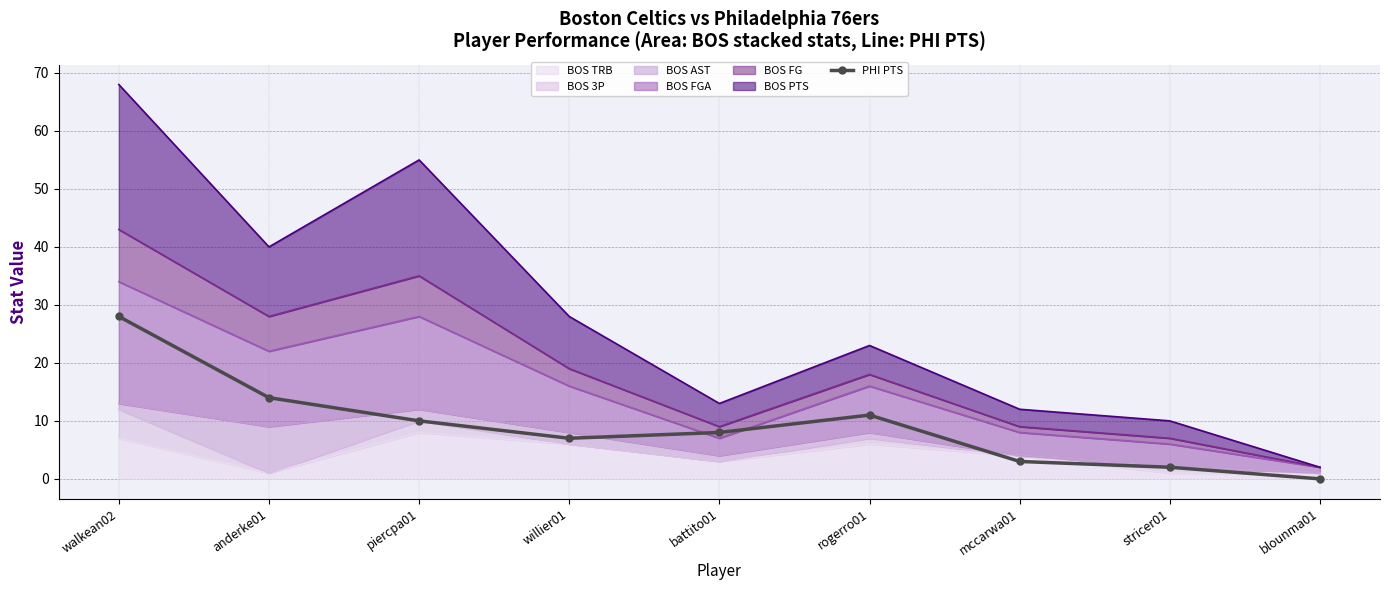

What is the sum of all values?

83